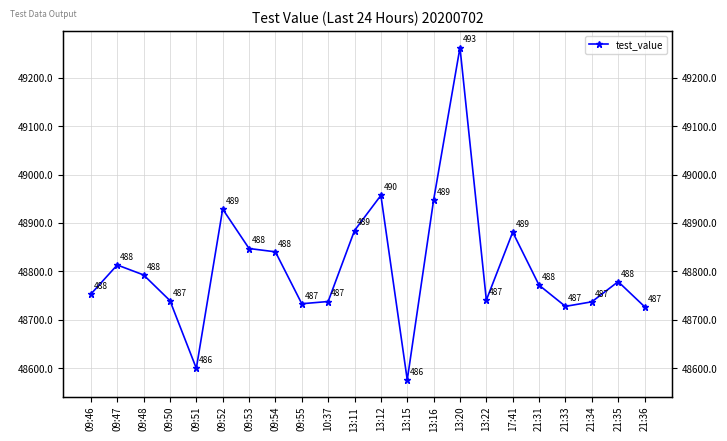

True or false: the data shows 66766.3 at 13:11.

False